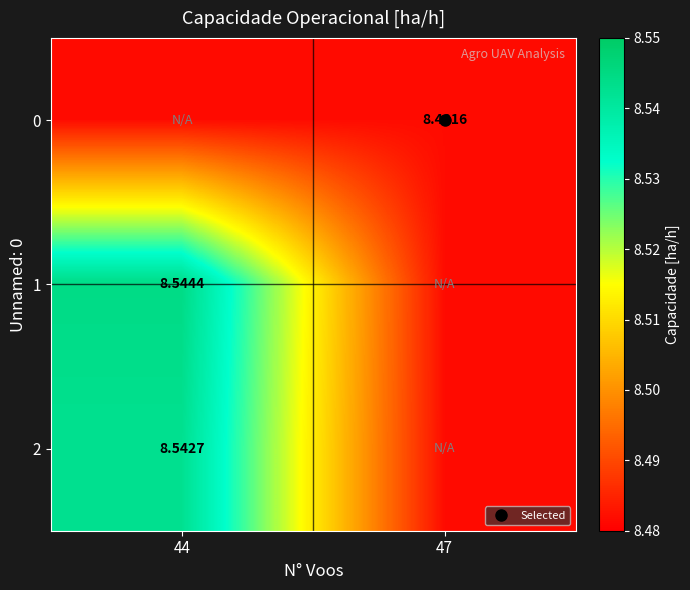

Which has a higher value, 44 or 47?

44